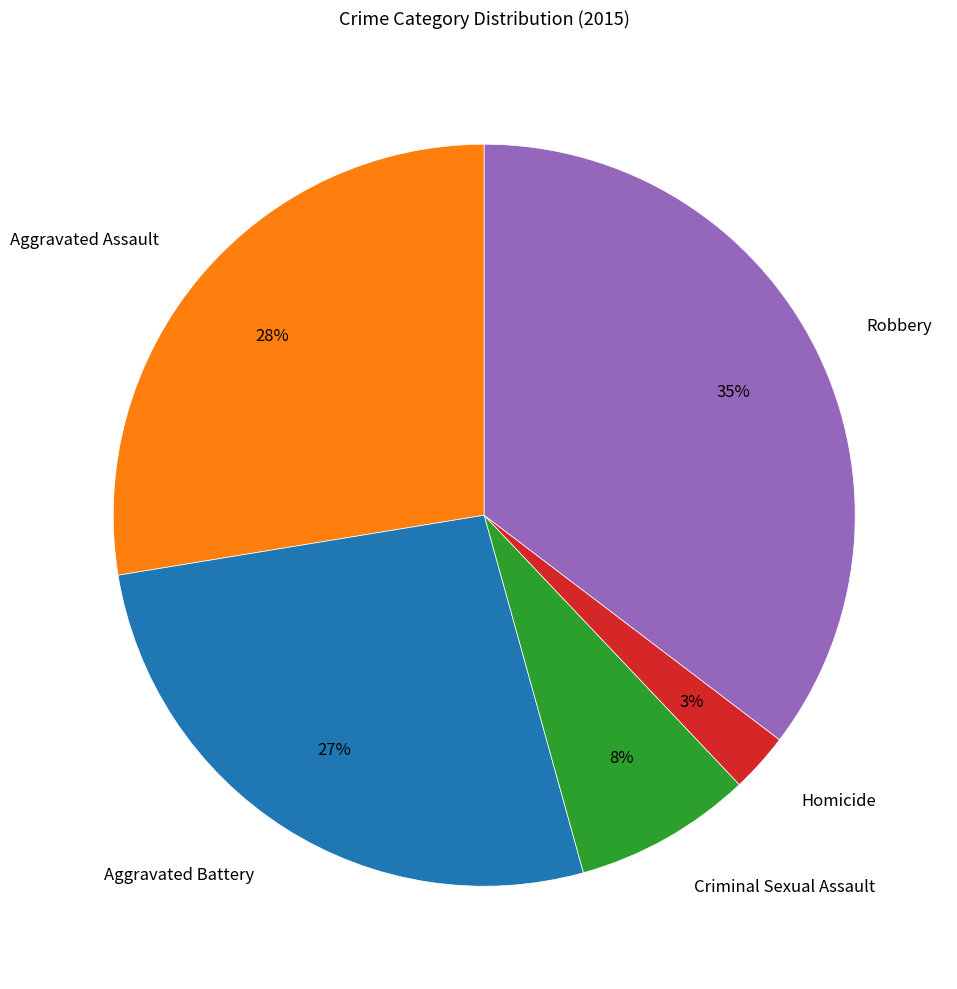

To the nearest percent, what is the average slice percentage?

20%